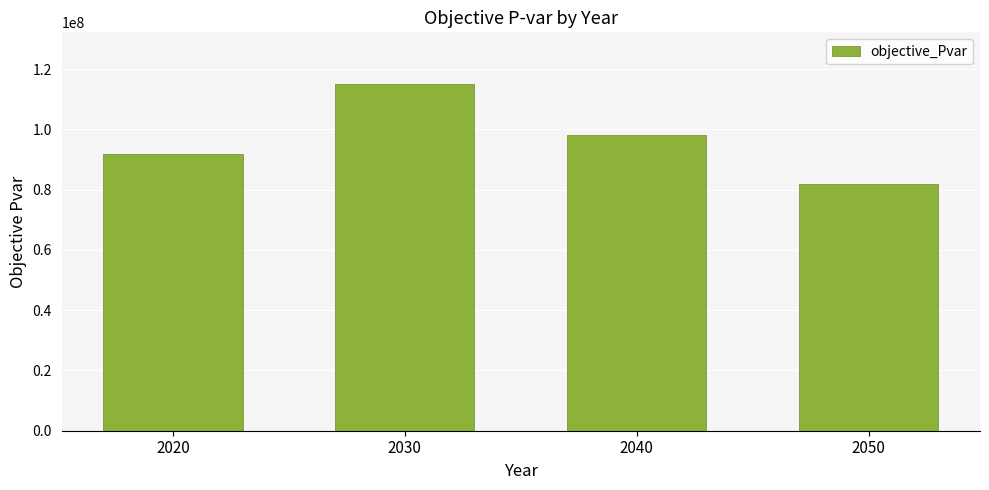

Rank the categories by value from lowest to highest.

2050, 2020, 2040, 2030